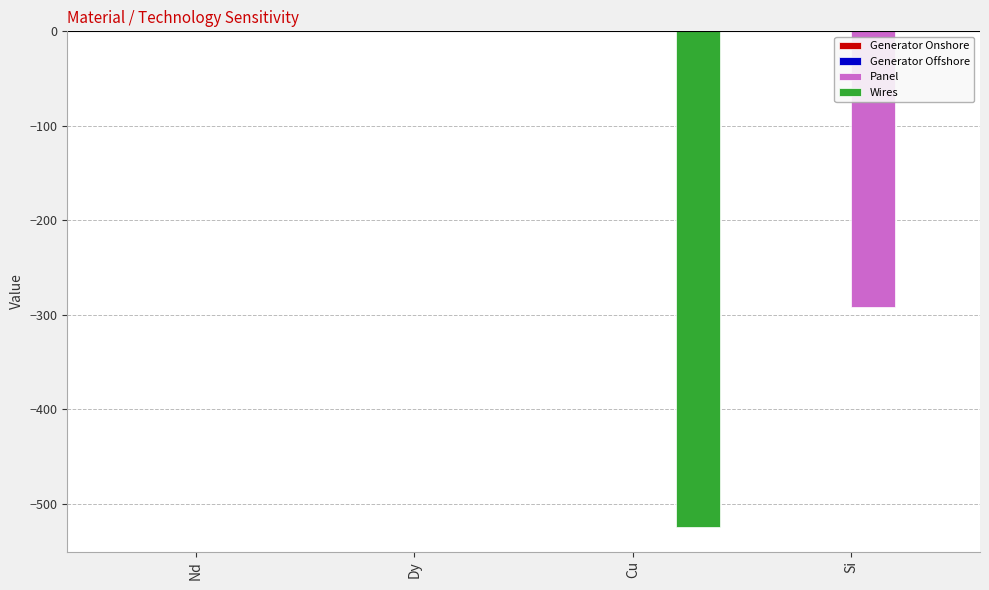

The value of Panel at Si is -486.7. True or false?

False